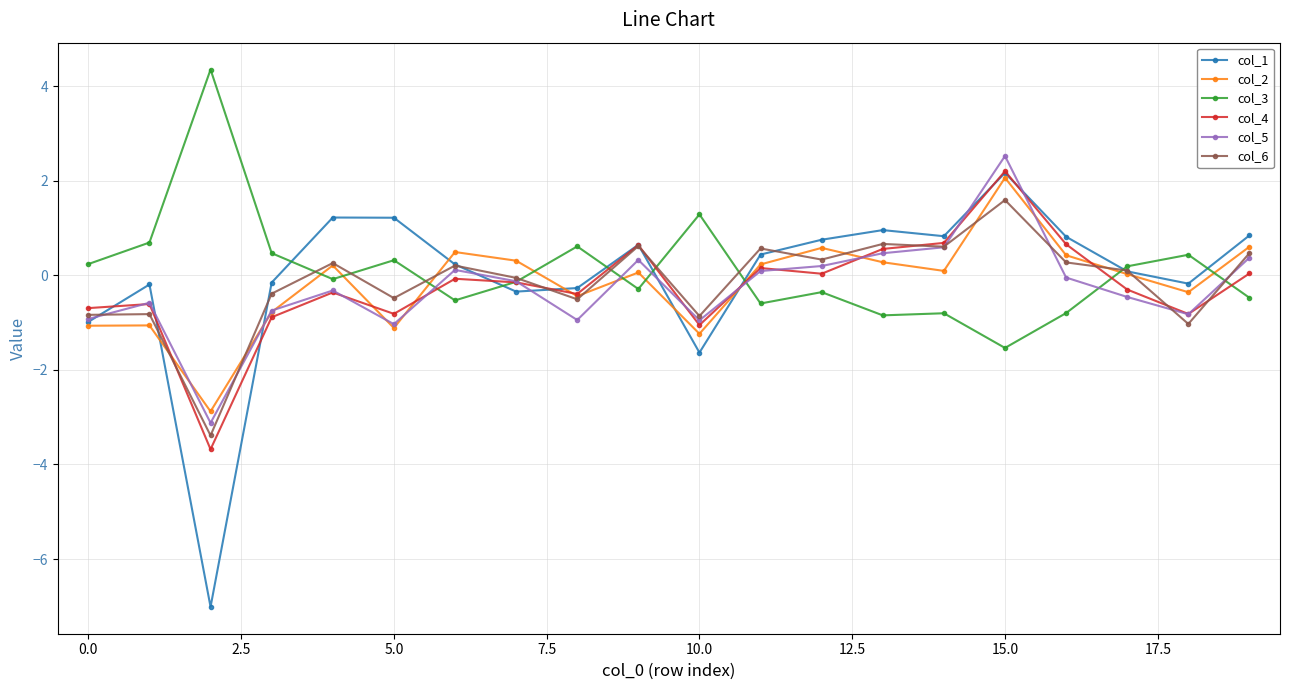

What is the maximum value for col_3?

4.4